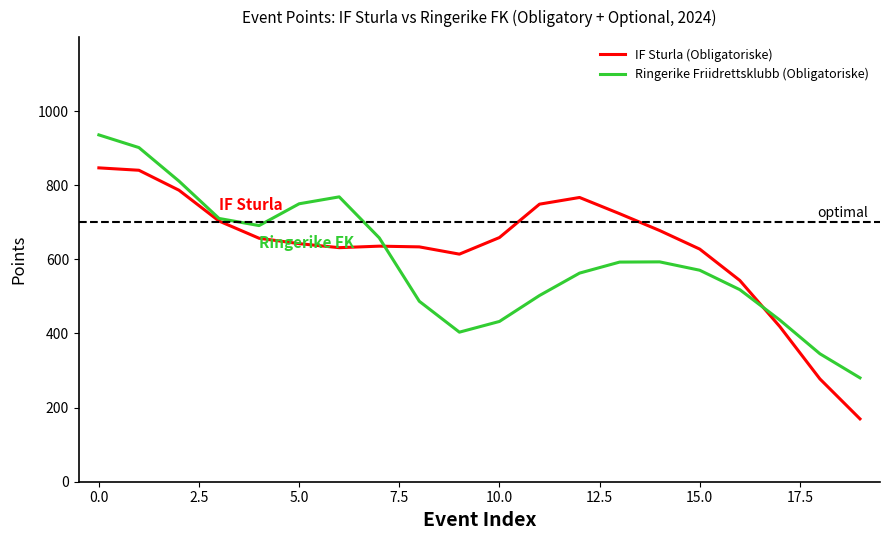

How many categories are shown in the chart?

20